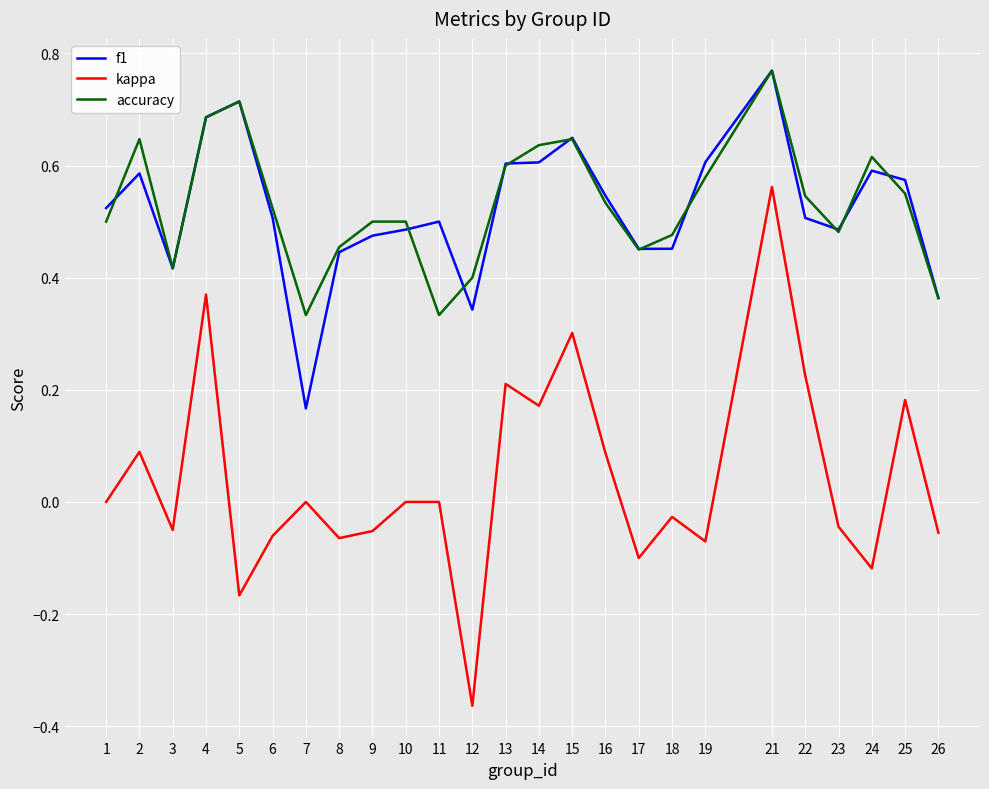

How many lines are shown in the chart?

3